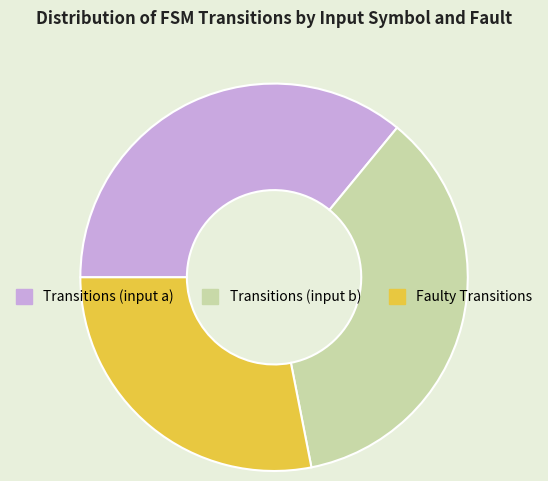

What is the ratio of the value at Transitions (input b) to the value at Transitions (input a)?

1.0